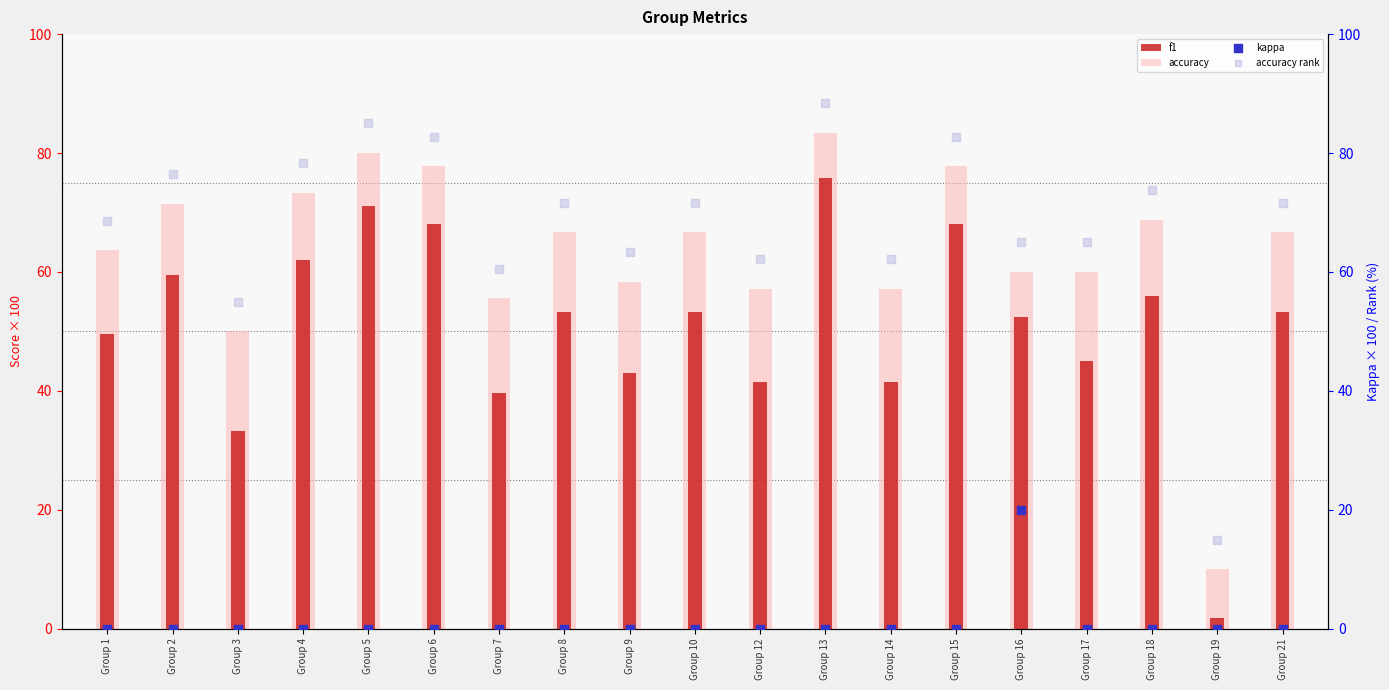

What are all the series names shown in the legend?

f1, accuracy, kappa, accuracy rank